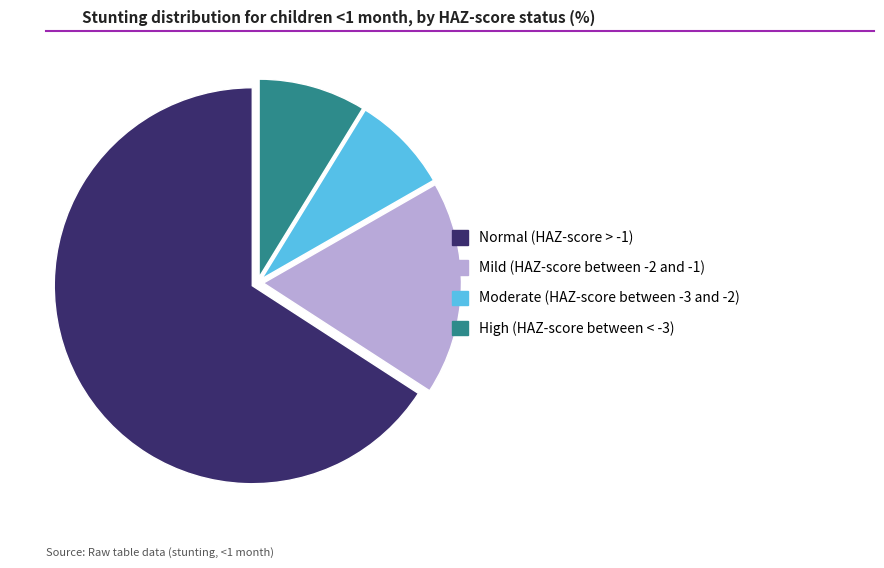

Which has a higher value, High (HAZ-score between < -3) or Moderate (HAZ-score between -3 and -2)?

High (HAZ-score between < -3)